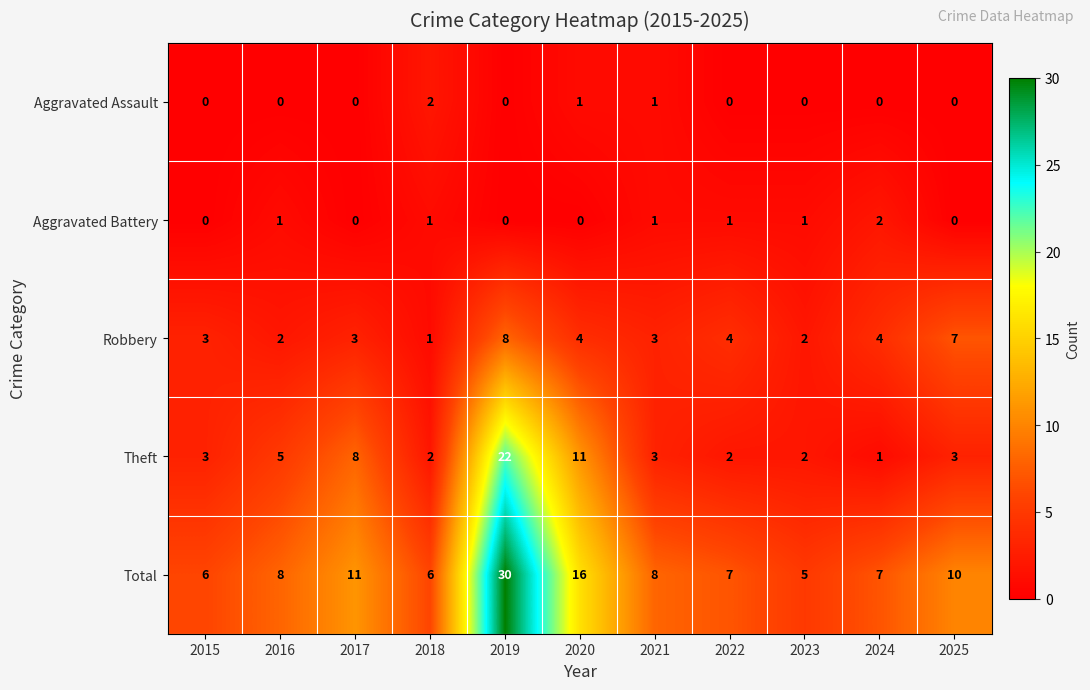

What is the average value of the Theft series?

6